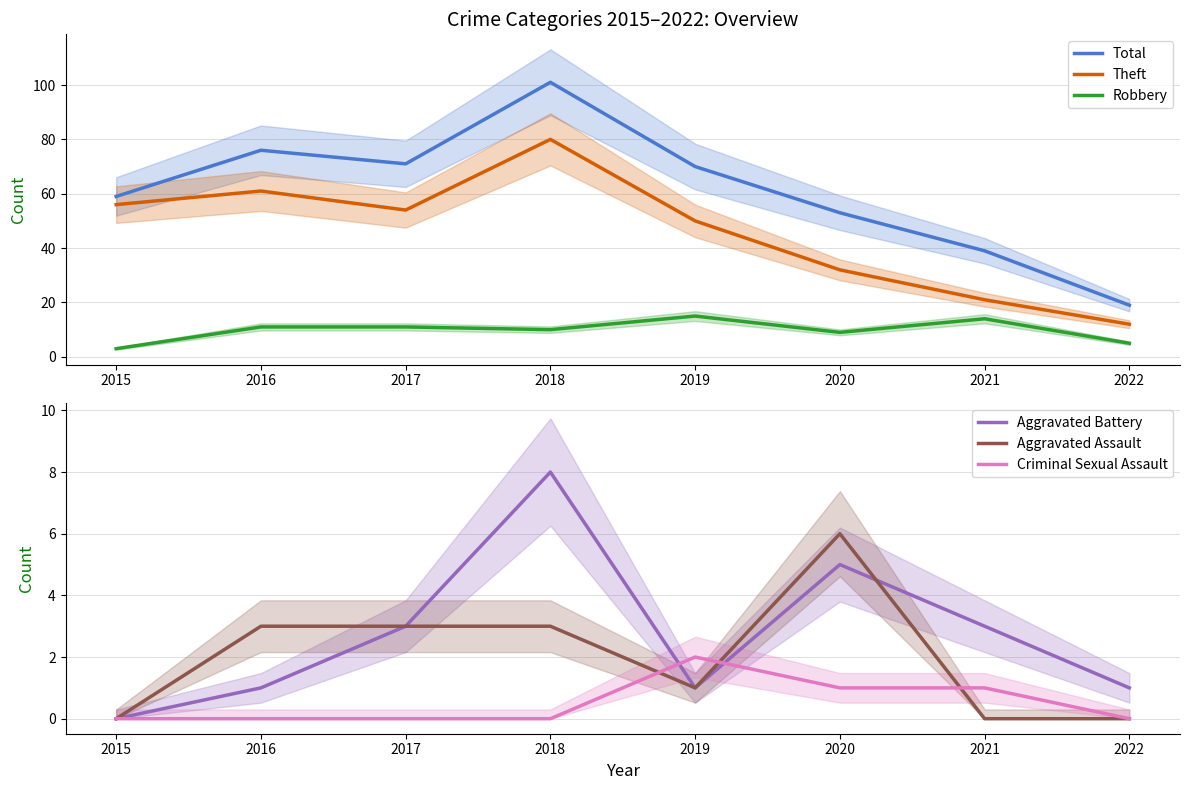

The value of Criminal Sexual Assault at 2021 is 2. True or false?

False